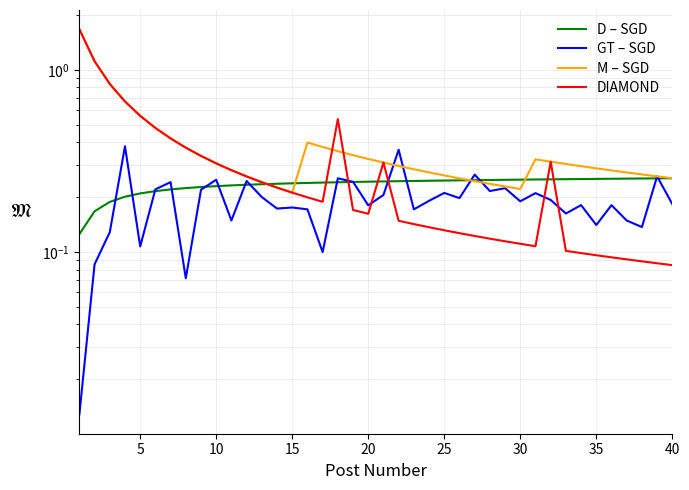

Is the value of D – SGD at 12 greater than the value of GT – SGD at 0?

Yes